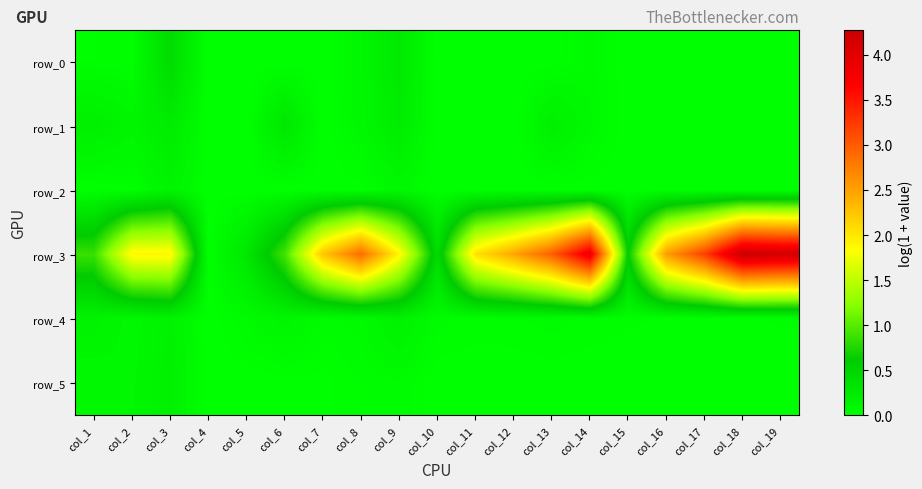

True or false: row_1 has a value of 0.1 at col_2.

False